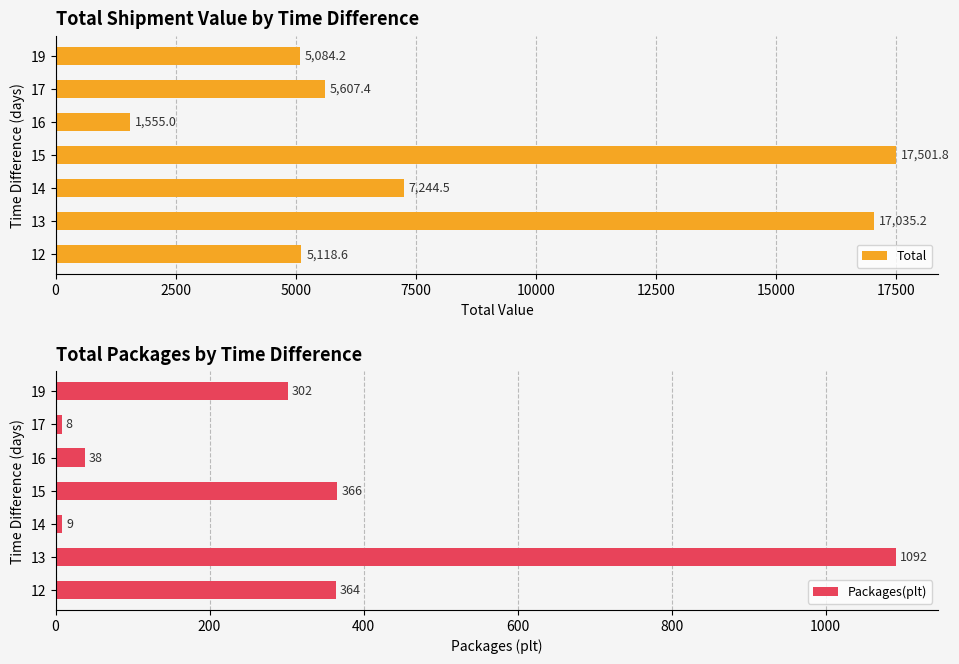

What is the difference between the maximum and minimum values in the Total series?

15946.8